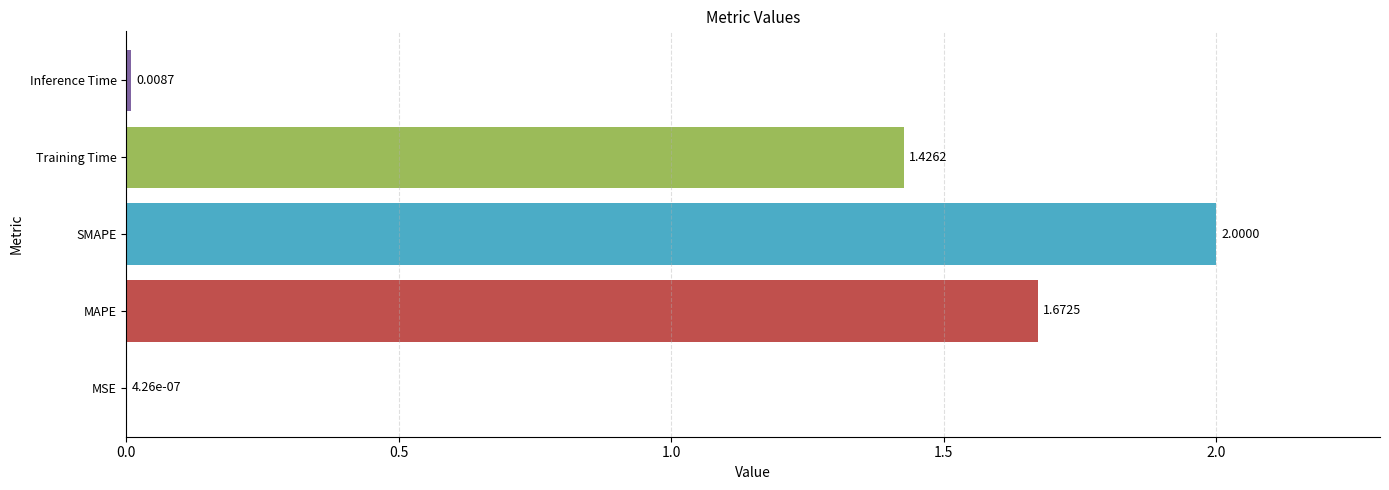

What is the greatest value displayed?

2.0